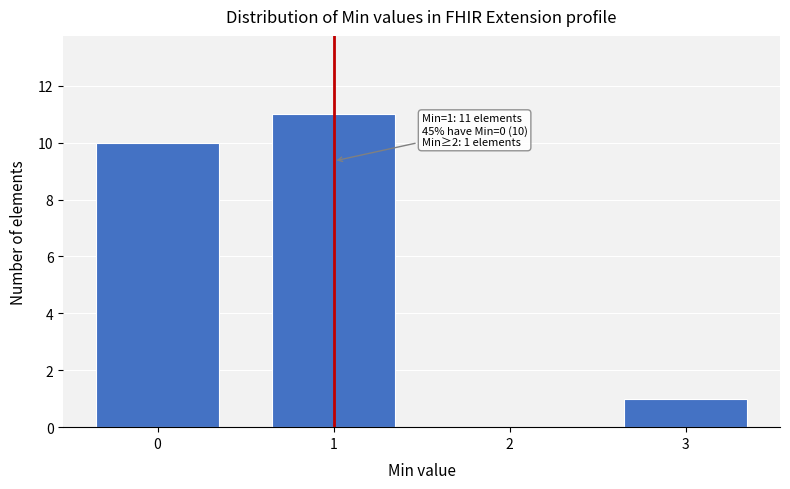

Reading left to right, list all the values displayed in this chart.

0=10	1=11	2=0	3=1